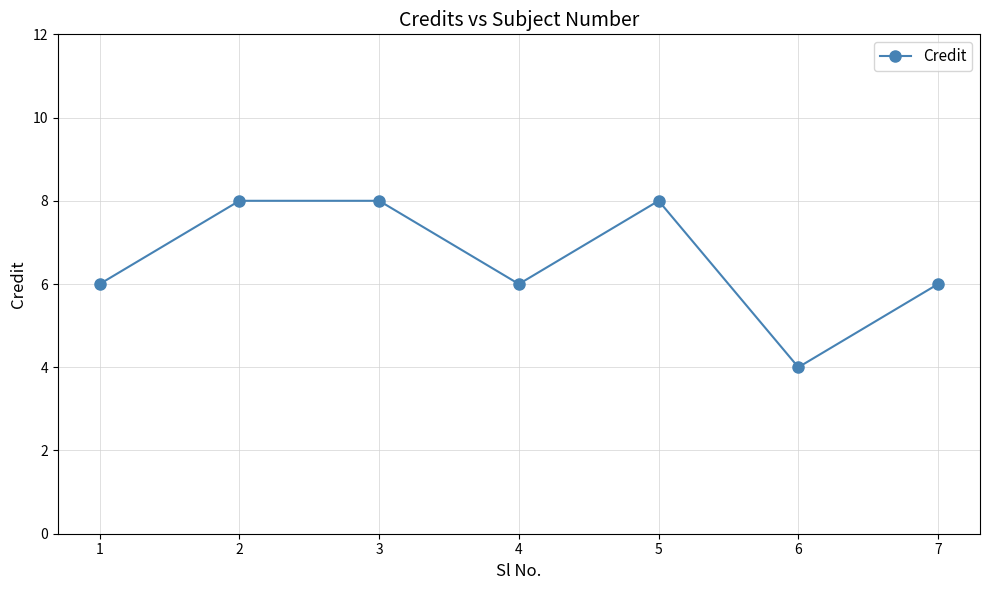

How many points are lower than both their immediate neighbors (excluding endpoints)?

2